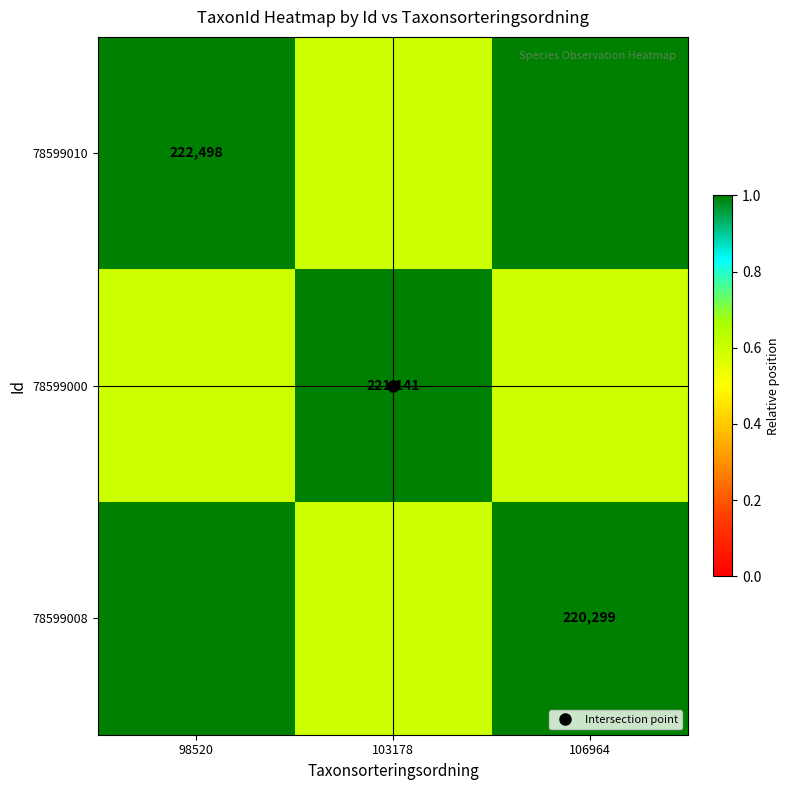

At which category does the chart reach its minimum across all series?

103178